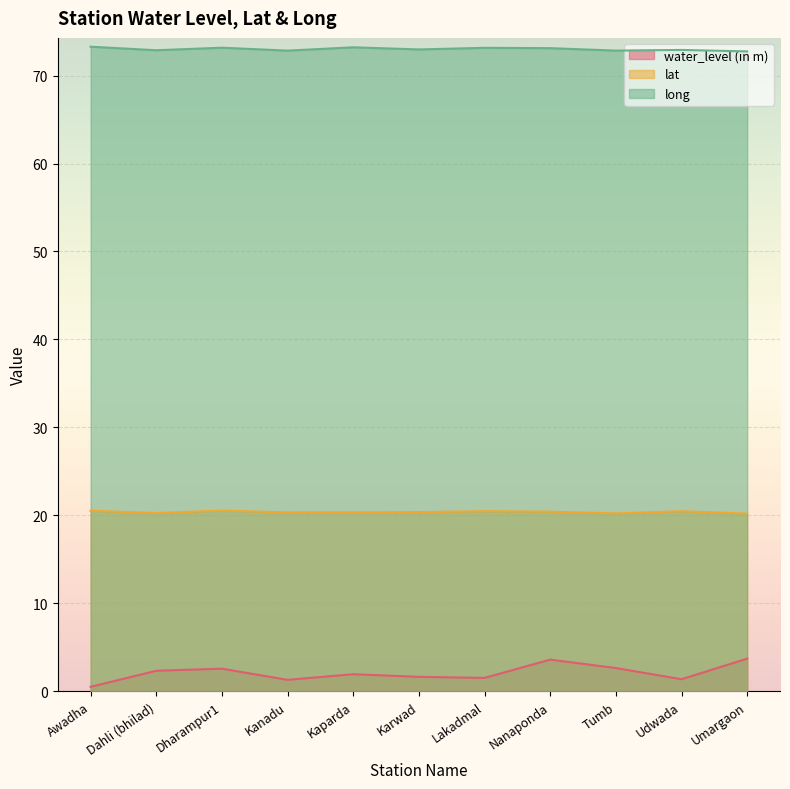

Reading left to right, transcribe all the data shown in this chart.

water_level (in m): Awadha=0.5	Dahli (bhilad)=2.3	Dharampur1=2.6	Kanadu=1.3	Kaparda=1.9	Karwad=1.6	Lakadmal=1.5	Nanaponda=3.6	Tumb=2.6	Udwada=1.4	Umargaon=3.7
lat: Awadha=20.5	Dahli (bhilad)=20.3	Dharampur1=20.5	Kanadu=20.3	Kaparda=20.3	Karwad=20.4	Lakadmal=20.5	Nanaponda=20.4	Tumb=20.2	Udwada=20.5	Umargaon=20.2
long: Awadha=73.3	Dahli (bhilad)=72.9	Dharampur1=73.2	Kanadu=72.8	Kaparda=73.2	Karwad=73.0	Lakadmal=73.2	Nanaponda=73.1	Tumb=72.8	Udwada=72.9	Umargaon=72.8